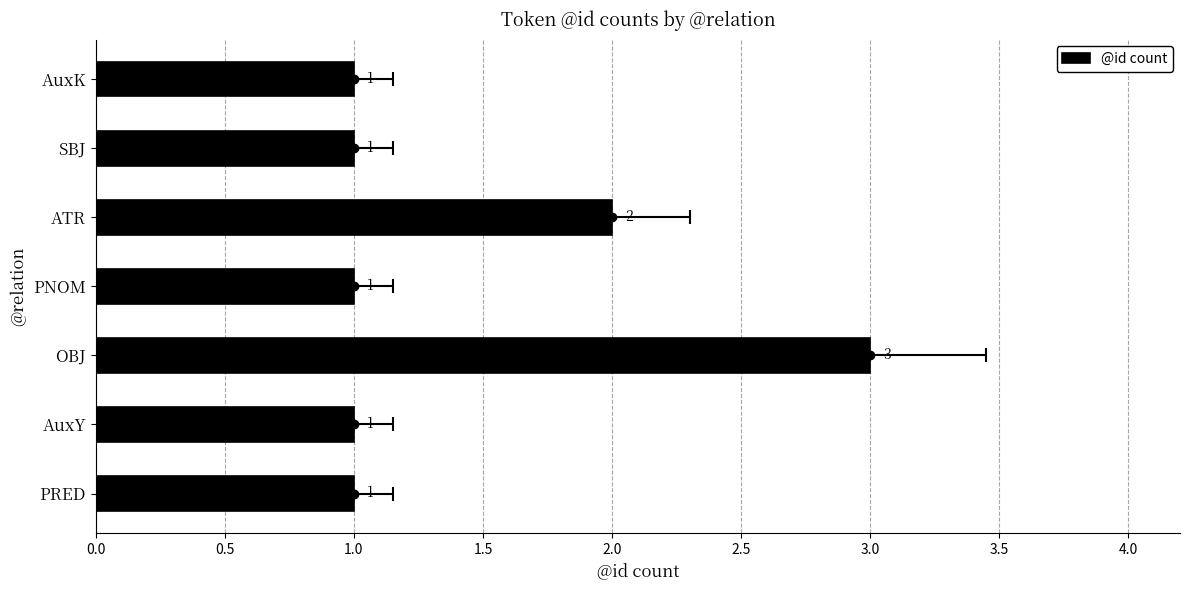

How many categories are shown in the chart?

7